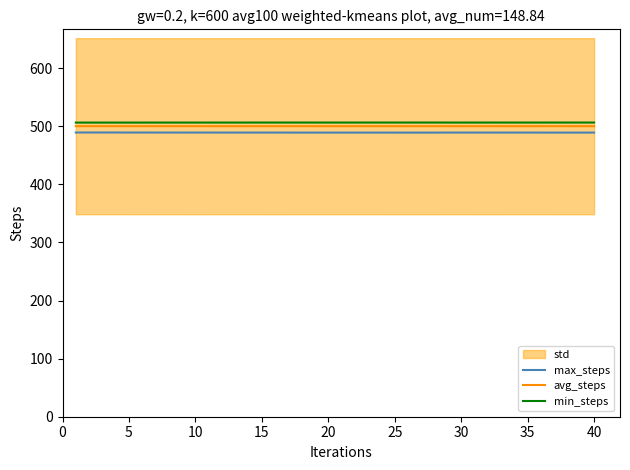

At how many categories does at least one series exceed 498?

40